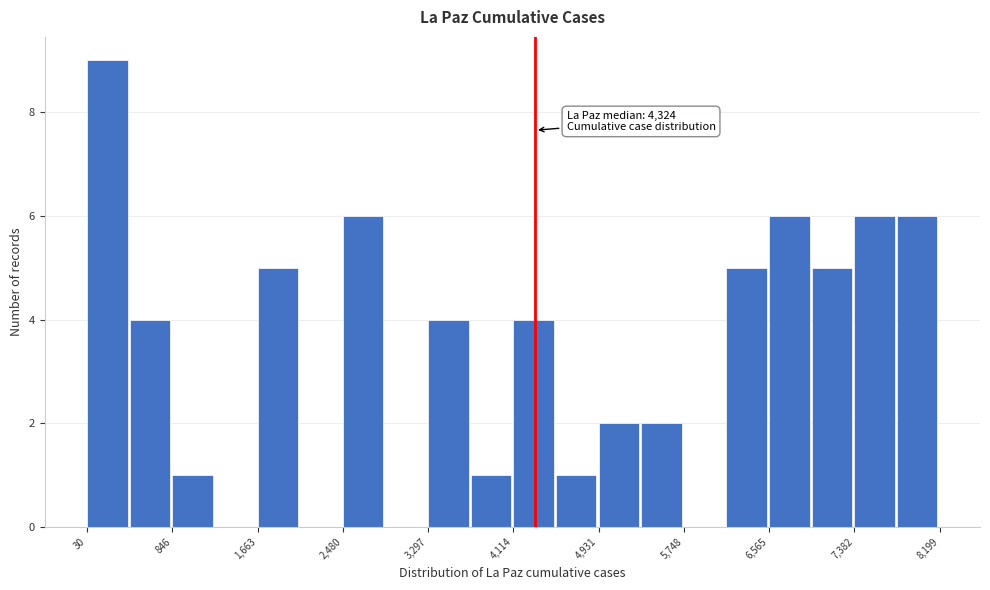

Over which range of the x-axis is the bar tallest?

0 to 400